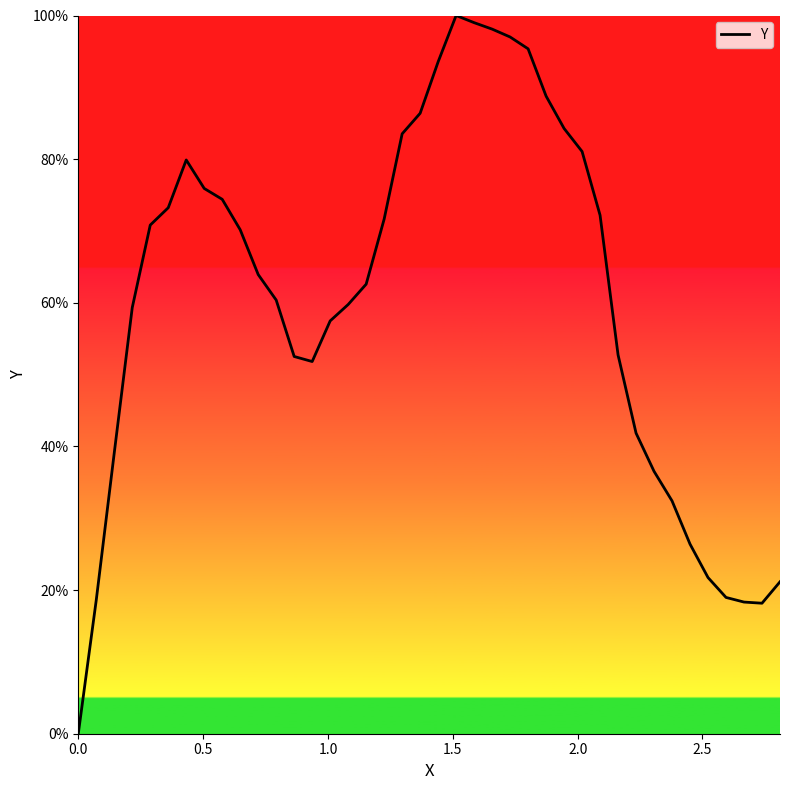

What is the difference between the maximum and minimum values?

100.0